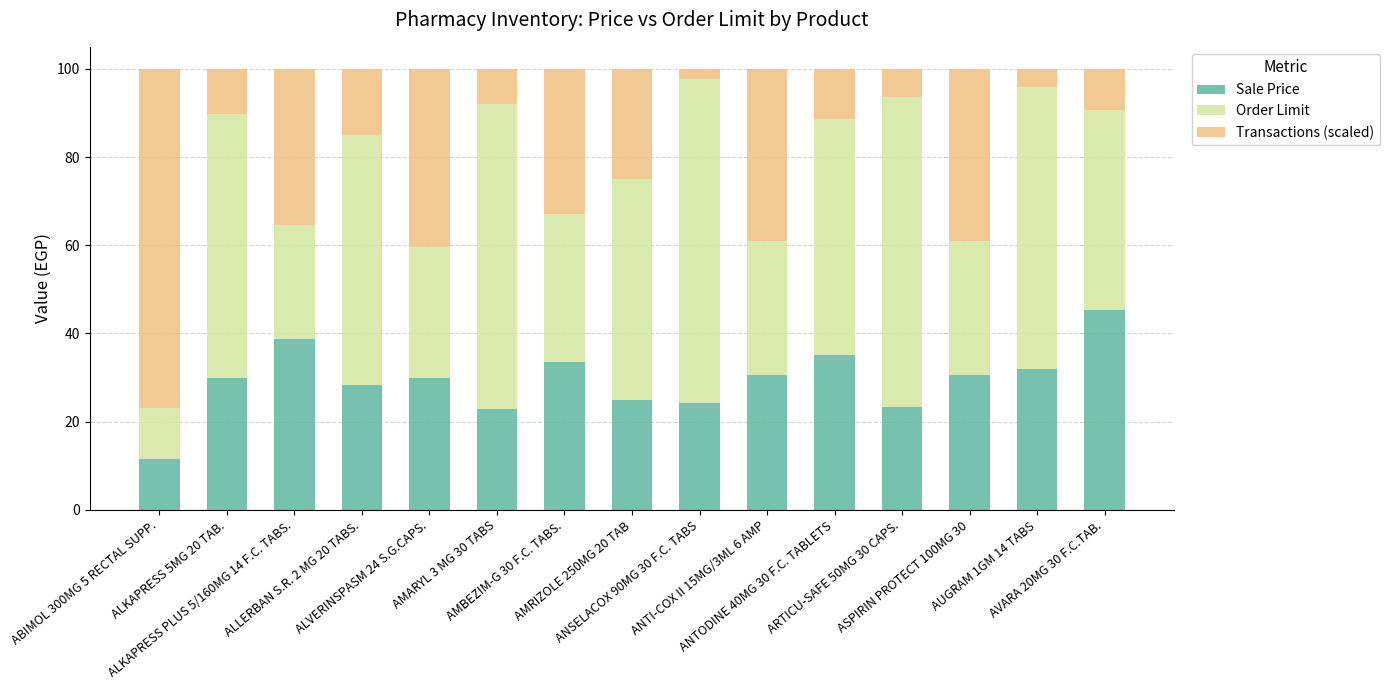

What is the sum of all Sale Price values?

440.6